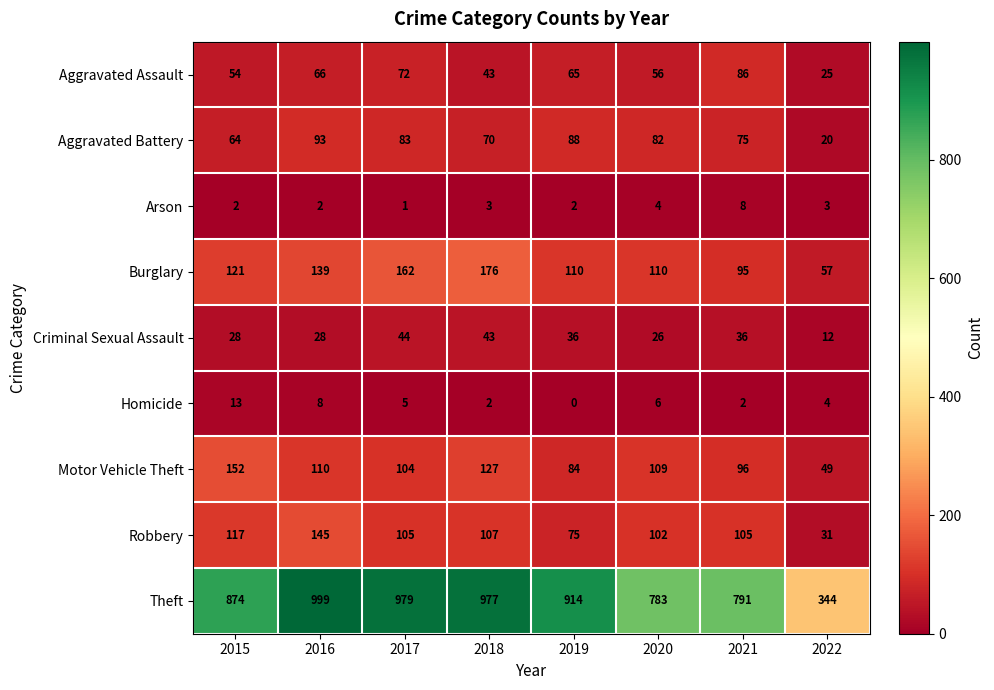

How many categories are shown in the chart?

8